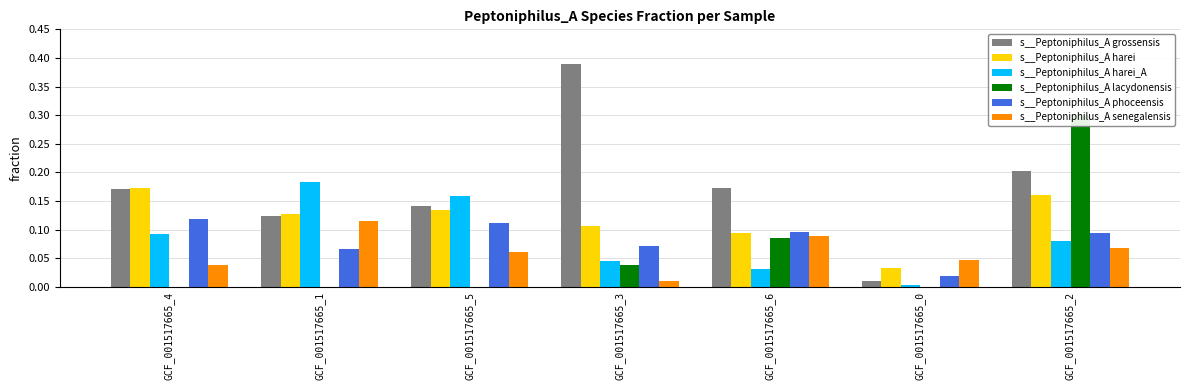

Reading right to left, list all the values displayed in this chart.

s__Peptoniphilus_A grossensis: 0.2	0.0	0.2	0.4	0.1	0.1	0.2
s__Peptoniphilus_A harei: 0.2	0.0	0.1	0.1	0.1	0.1	0.2
s__Peptoniphilus_A harei_A: 0.1	0.0	0.0	0.0	0.2	0.2	0.1
s__Peptoniphilus_A lacydonensis: 0.3	0.0	0.1	0.0	0.0	0.0	0.0
s__Peptoniphilus_A phoceensis: 0.1	0.0	0.1	0.1	0.1	0.1	0.1
s__Peptoniphilus_A senegalensis: 0.1	0.0	0.1	0.0	0.1	0.1	0.0